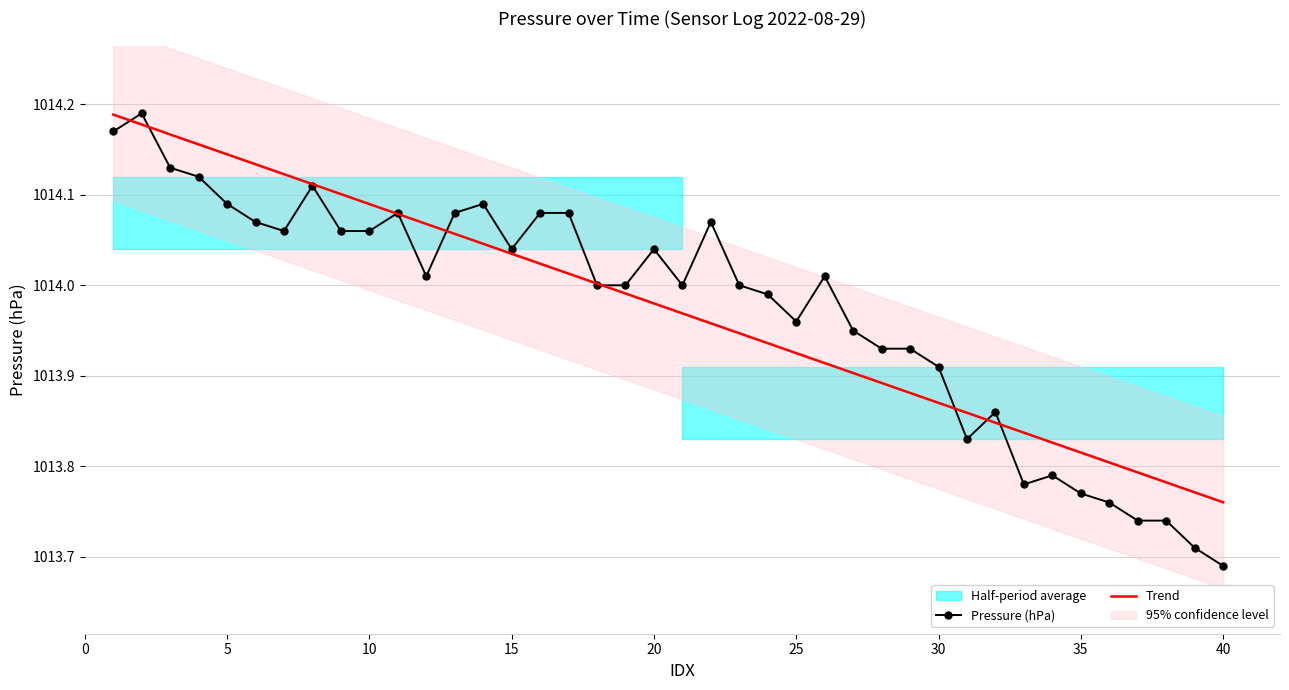

What is the sum of all Pressure (hPa) values?

40559.0